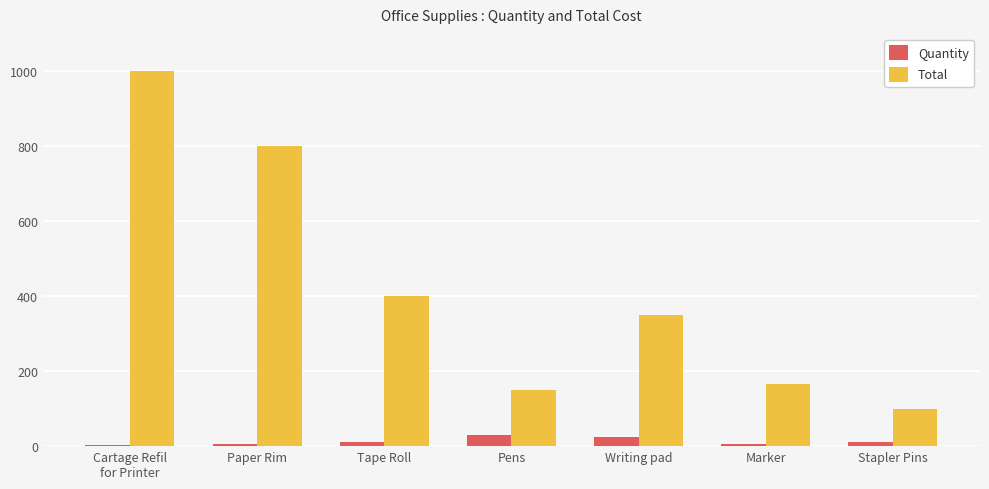

What is the maximum value for Total?

1000